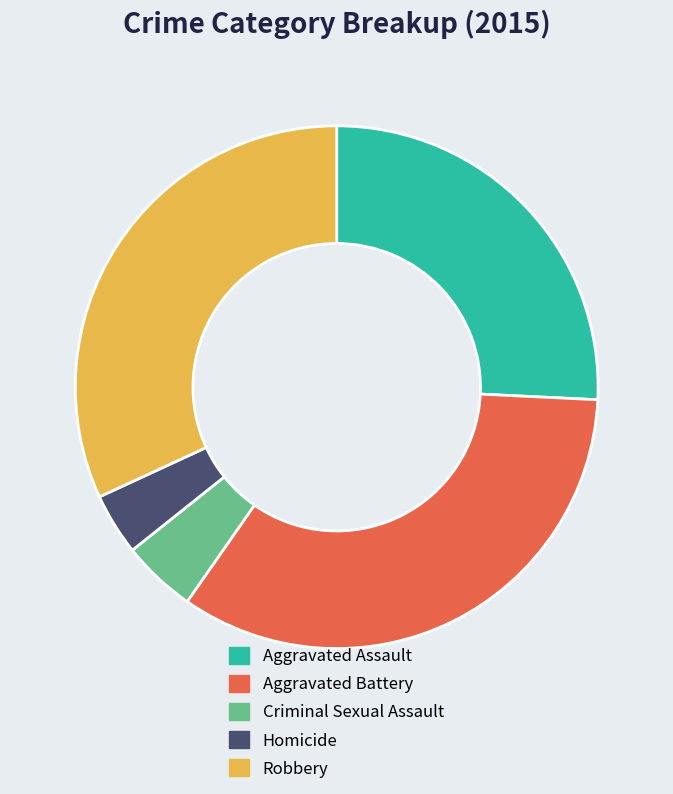

Between Robbery and Aggravated Assault, which is larger?

Robbery